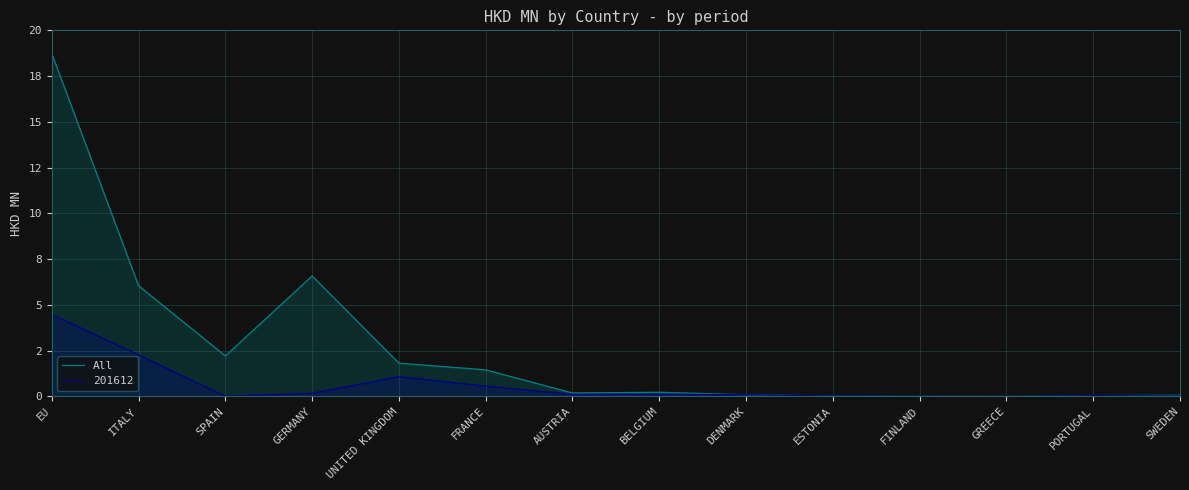

What is the average value?

2.7